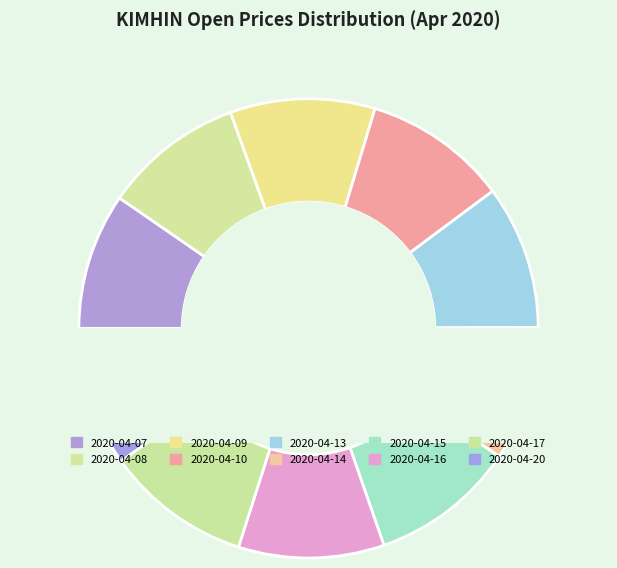

What percentage is NOT represented by 2020-04-14?

90.5%